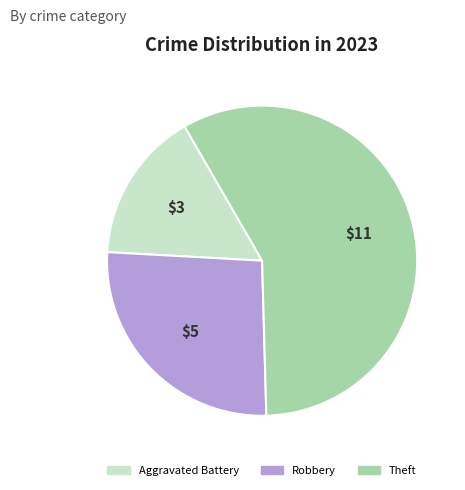

Which category has the smallest portion of the pie?

Aggravated Battery